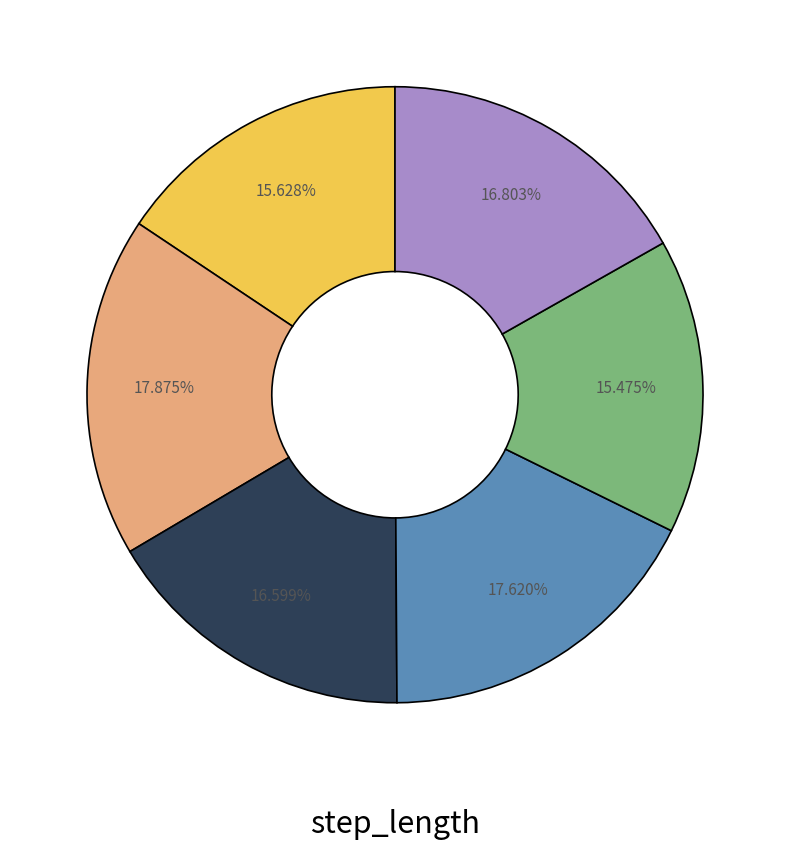

Count the number of slices in the pie.

6